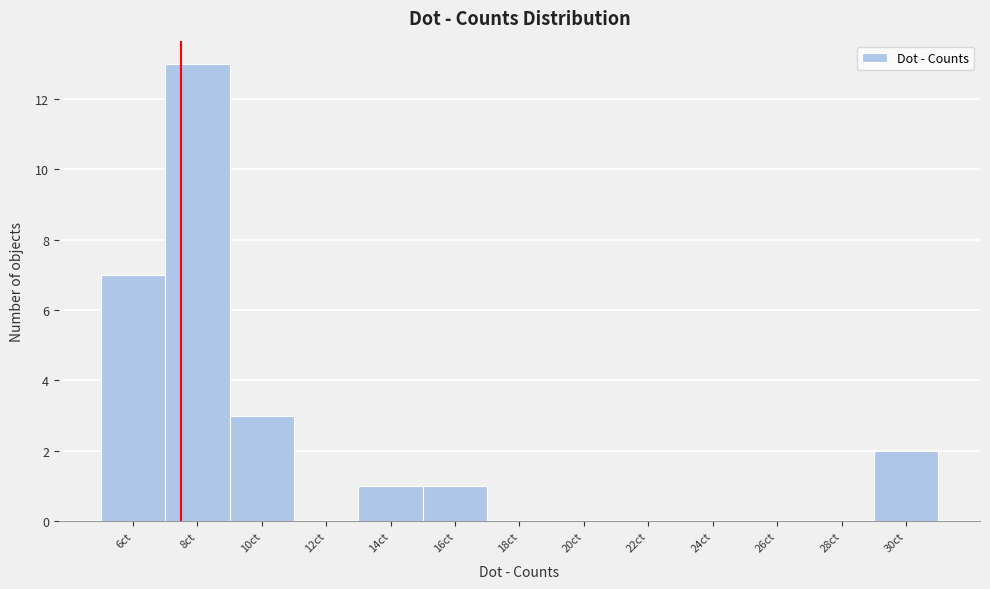

Reading right to left, extract all data points from this chart.

30ct=2	28ct=0	26ct=0	24ct=0	22ct=0	20ct=0	18ct=0	16ct=1	14ct=1	12ct=0	10ct=3	8ct=13	6ct=7